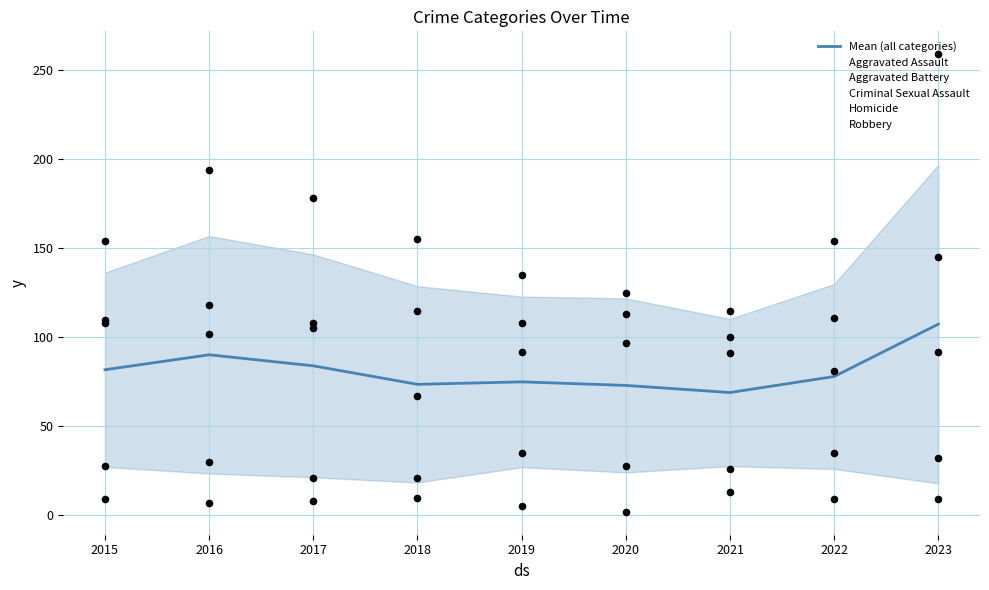

What is the total value across all series at 2018?

441.6